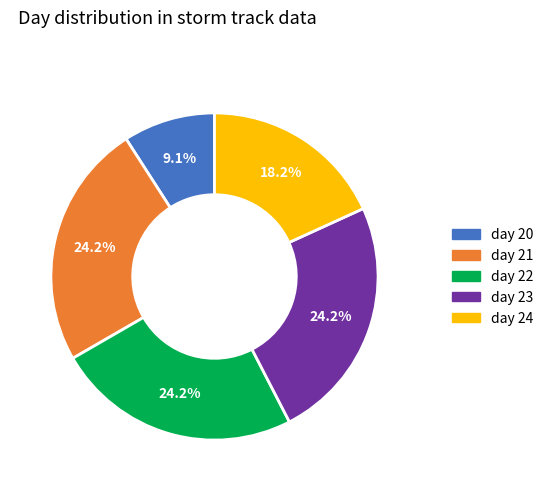

Count the number of slices in the pie.

5